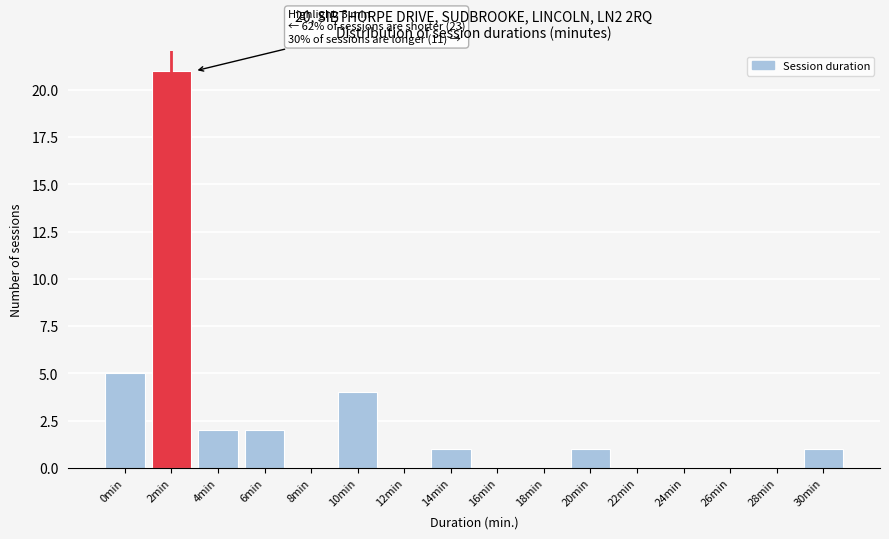

Reading left to right, list all the values displayed in this chart.

0min=5	2min=21	4min=2	6min=2	8min=0	10min=4	12min=0	14min=1	16min=0	18min=0	20min=1	22min=0	24min=0	26min=0	28min=0	30min=1